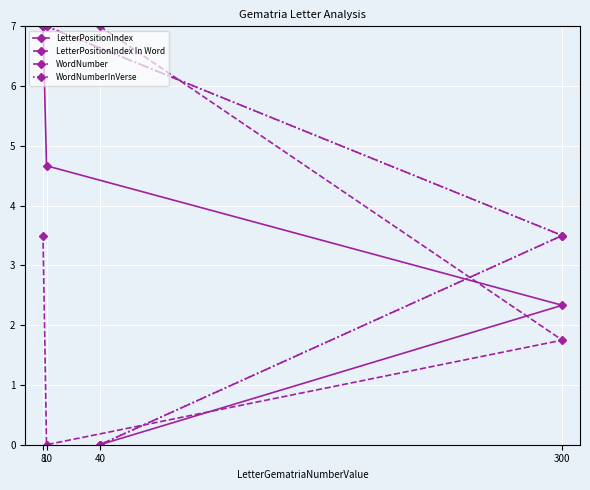

True or false: LetterPositionIndex has more than 0 points higher than both neighbors.

False